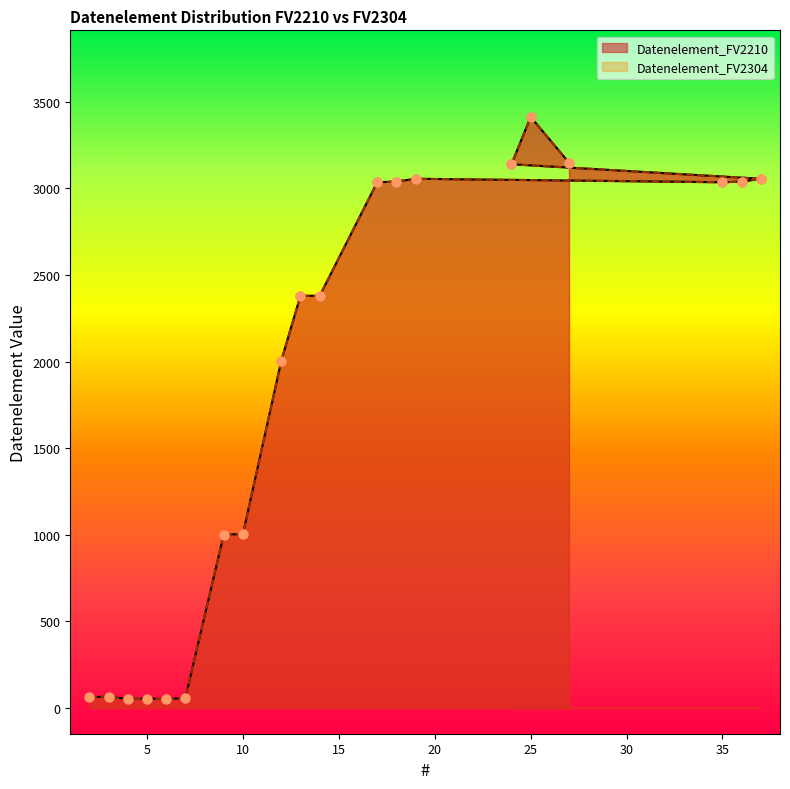

Which series contains the lowest Y value?

Datenelement_FV2210